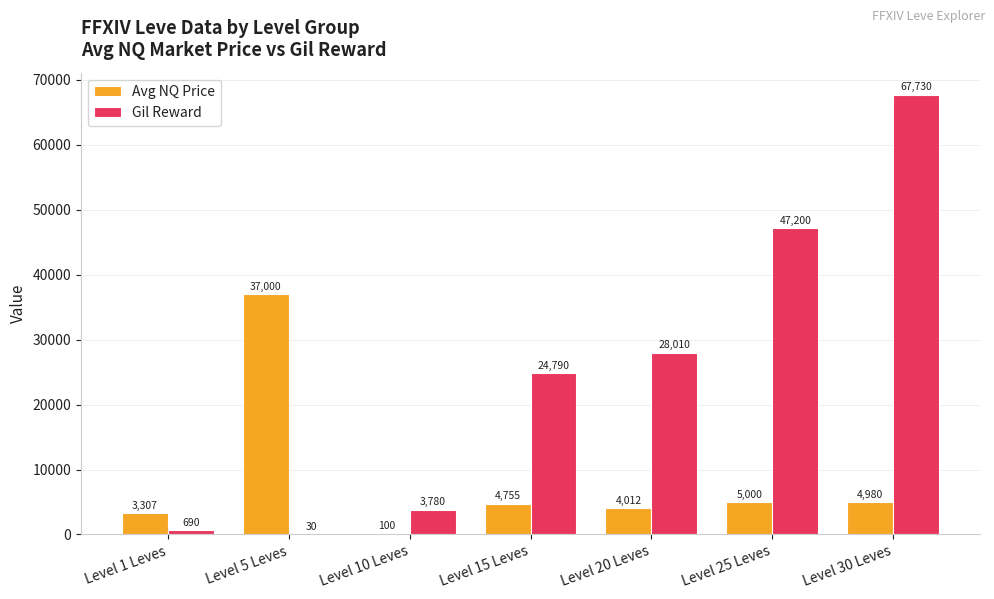

What is the approximate value of Avg NQ Price at Level 15 Leves?

4755.5